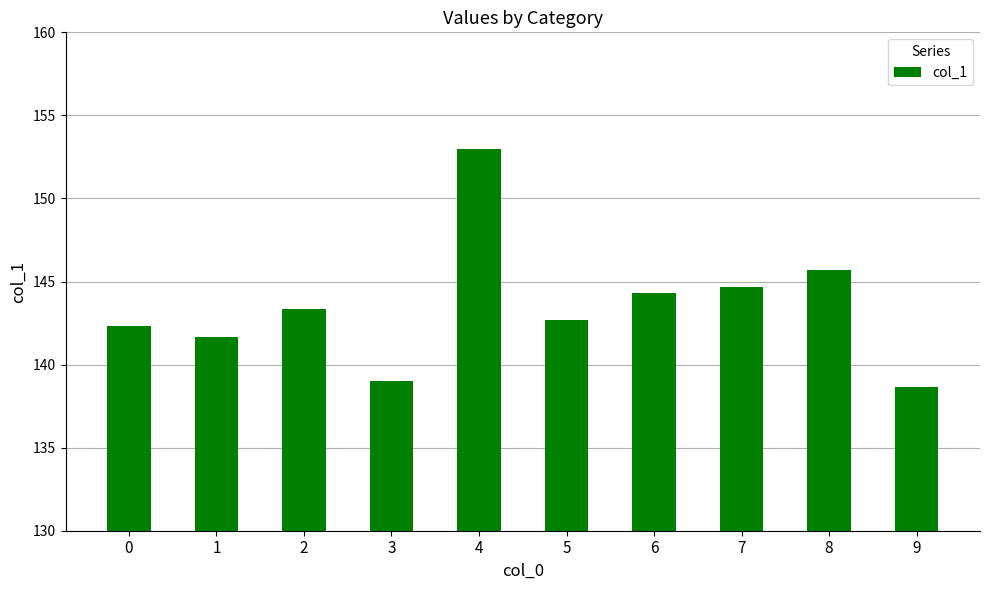

Rank the categories by value from lowest to highest.

9, 3, 1, 0, 5, 2, 6, 7, 8, 4